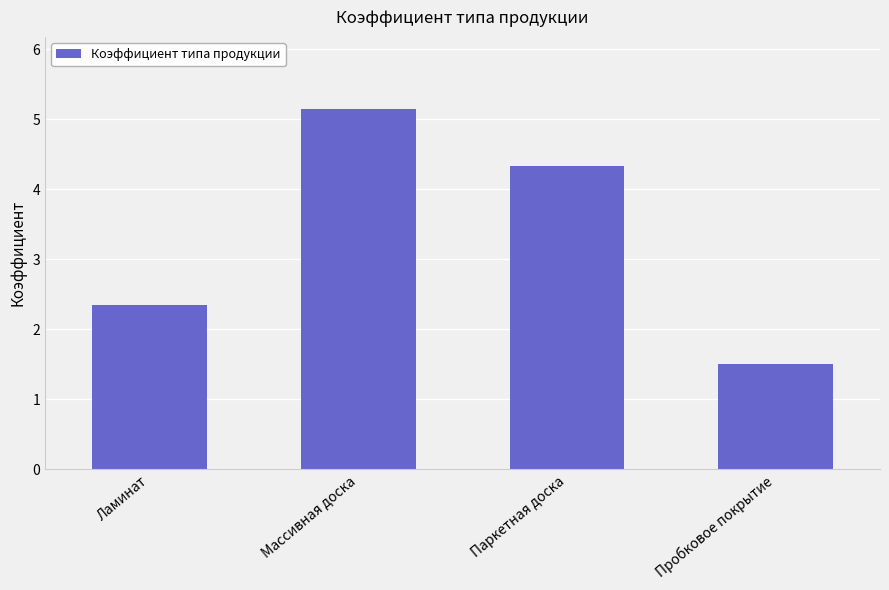

What is the label of the 2nd bar from the right?

Паркетная доска